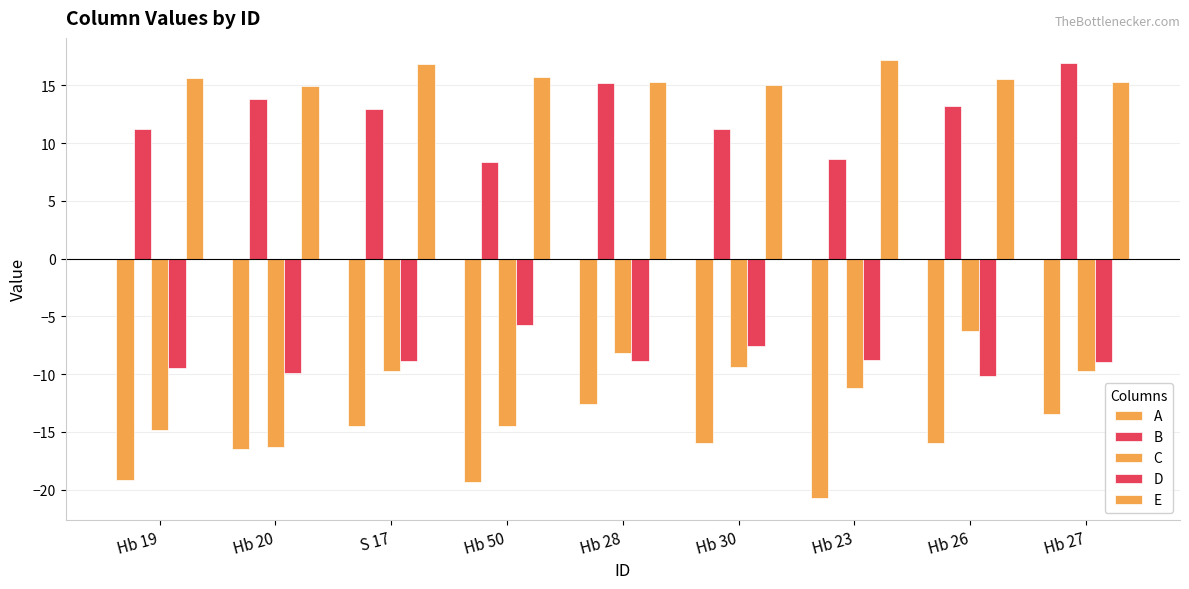

Does the chart contain stacked bars?

No